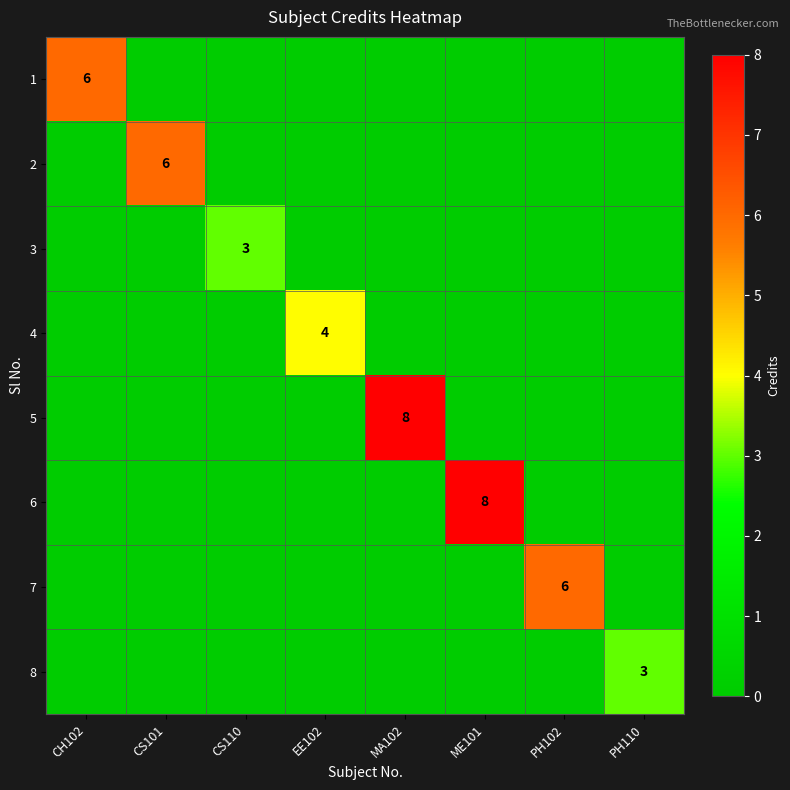

Is it true that 4 equals 4 at EE102?

True